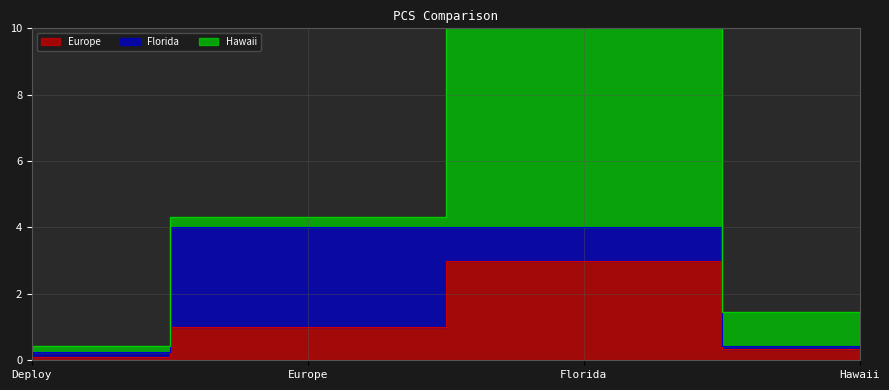

What is the smallest value displayed?

0.1